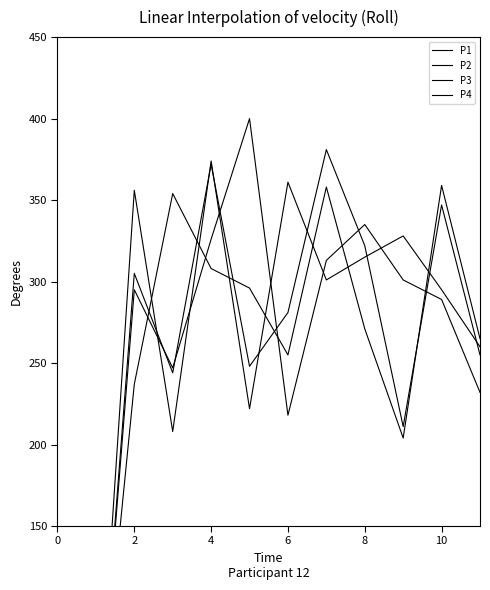

The value of P3 at 2 is 453. True or false?

False